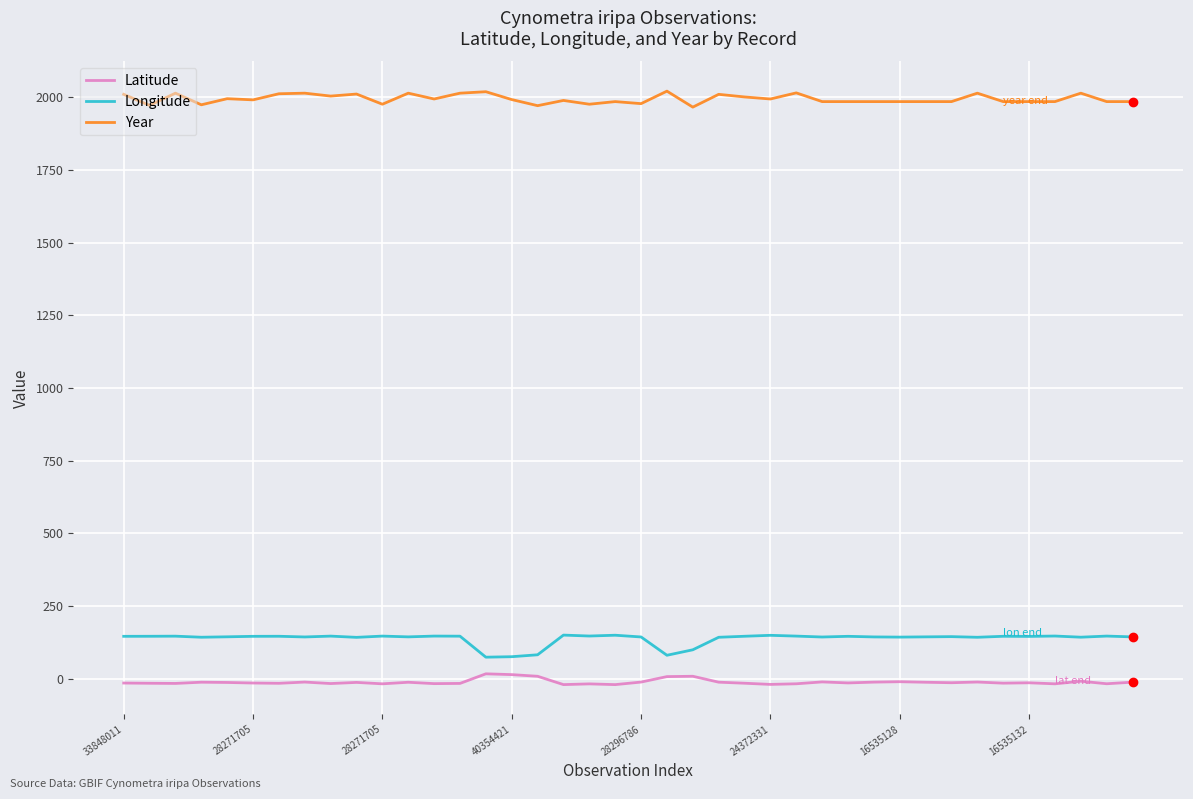

Rank the series by their maximum value, from highest to lowest.

Year, Longitude, Latitude